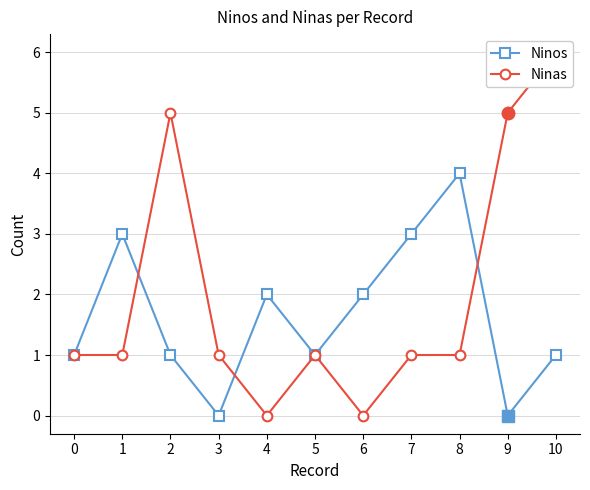

What is the difference between the highest and lowest values at 2?

4